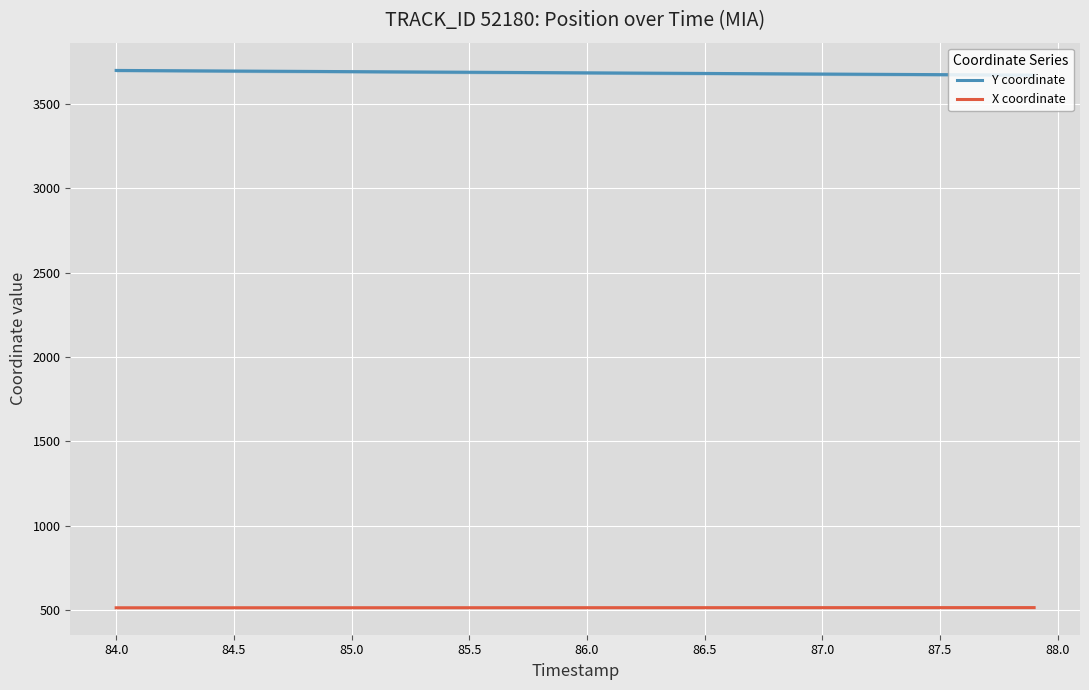

What is the maximum value for Y coordinate?

3698.1